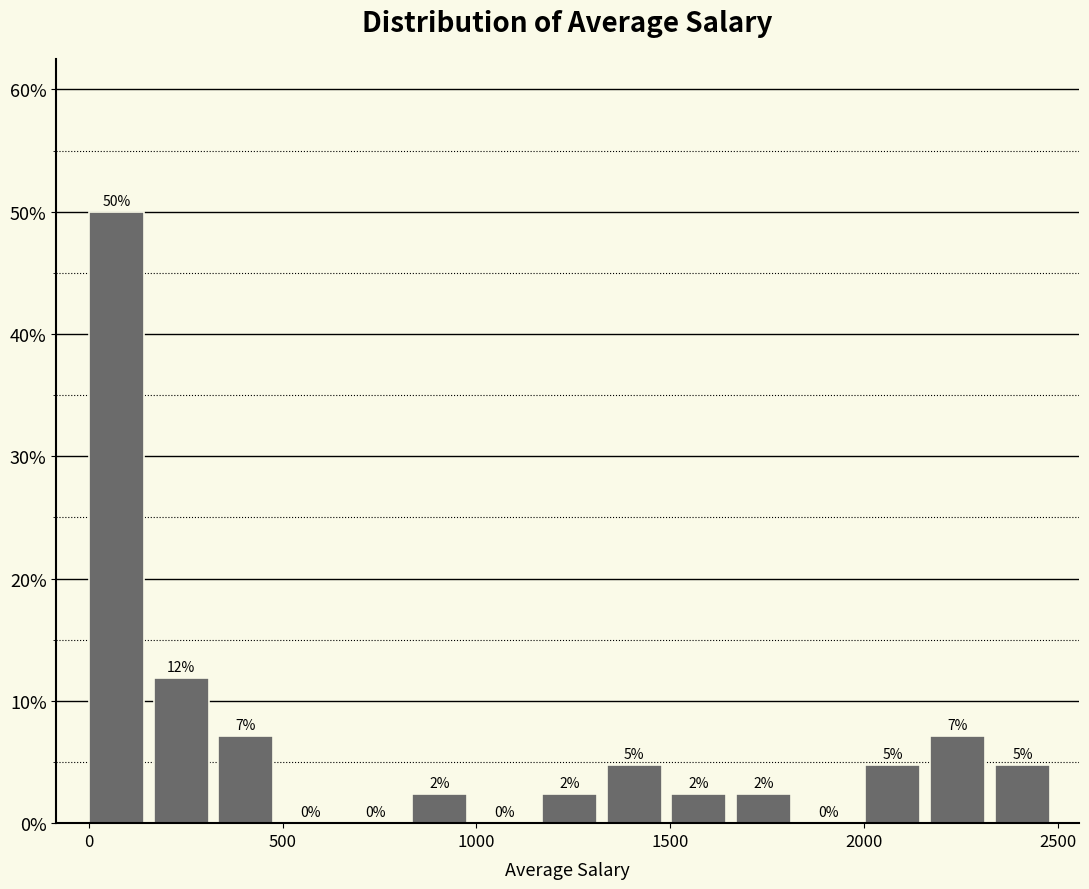

Read against the x-axis, roughly where is the centre of the tallest bar?

50